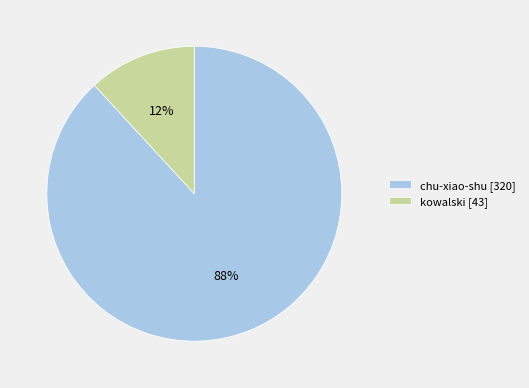

Combined, do chu-xiao-shu and kowalski account for over 50%?

Yes